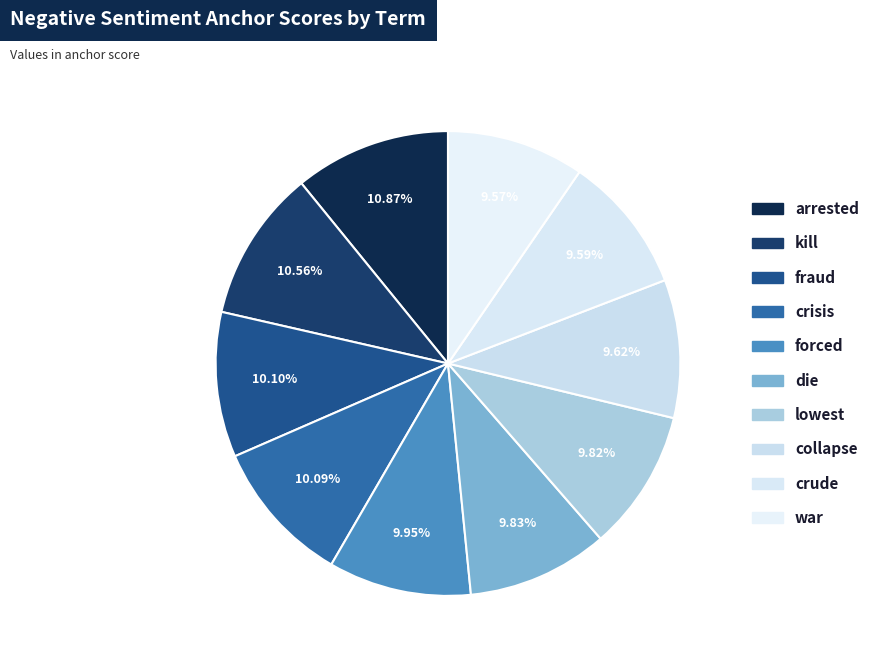

Count the number of slices in the pie.

10